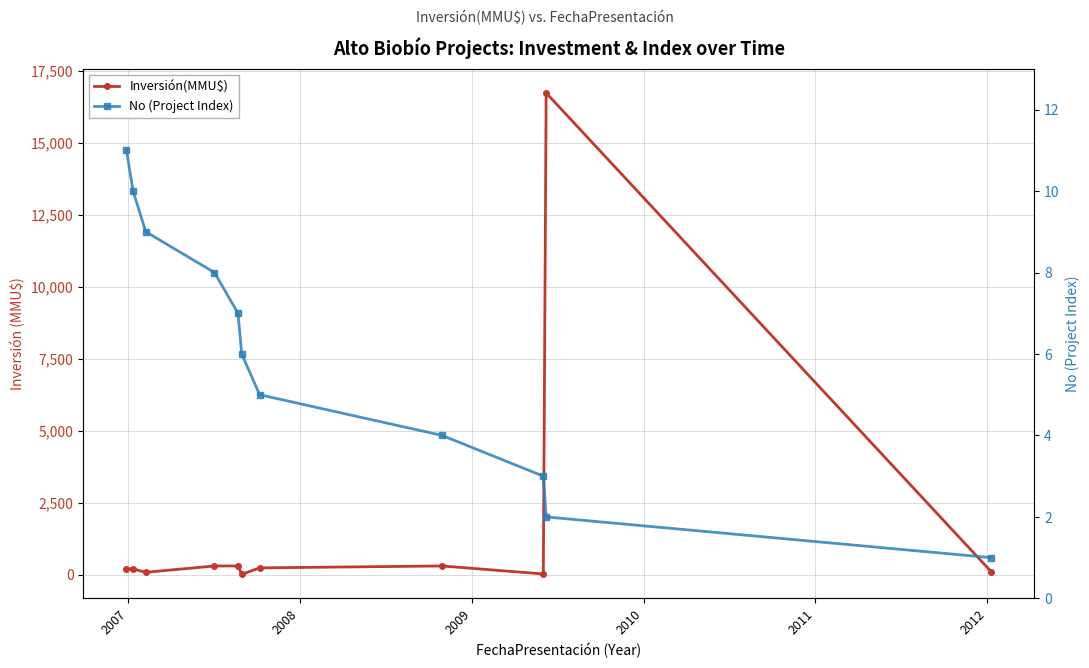

Does the chart display data point markers on the line(s)?

Yes